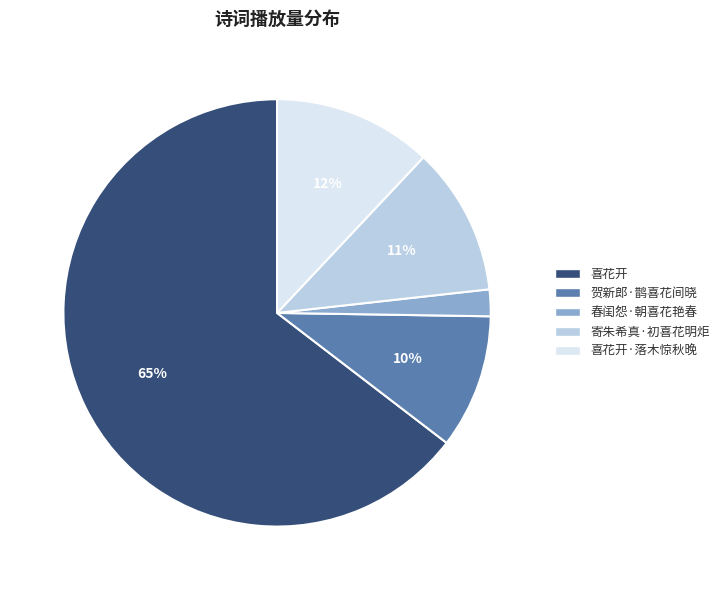

Combined, do 喜花开·落木惊秋晚 and 贺新郎·鹊喜花间晓 account for over 50%?

No